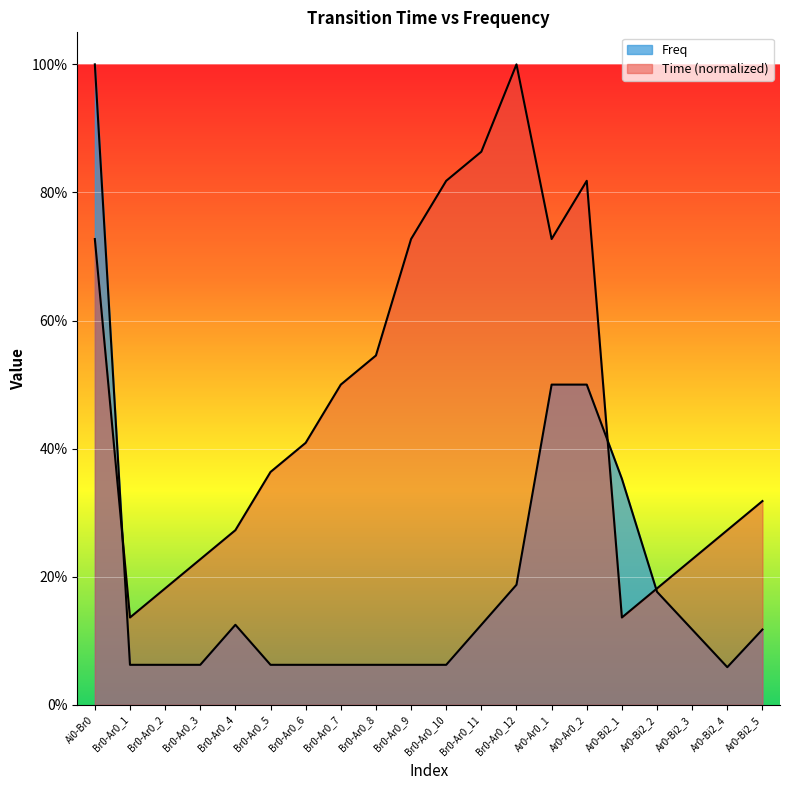

What is the total value across all series at Br0-Ar0_11?

1.0